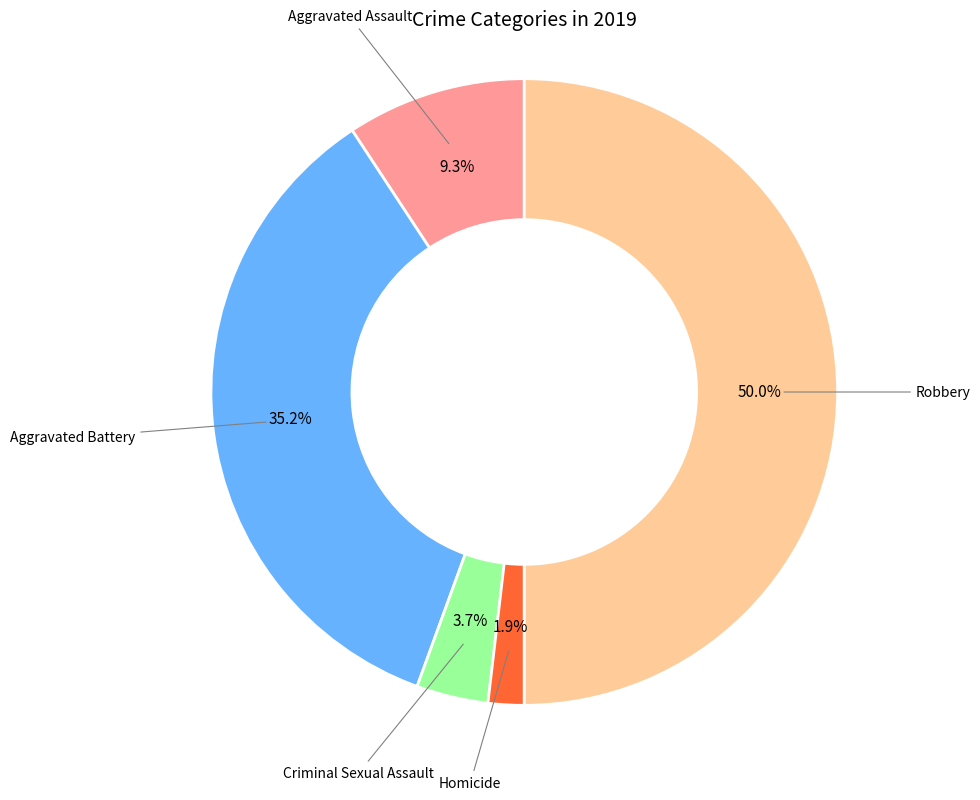

Rank the categories by value from lowest to highest.

Homicide, Criminal Sexual Assault, Aggravated Assault, Aggravated Battery, Robbery